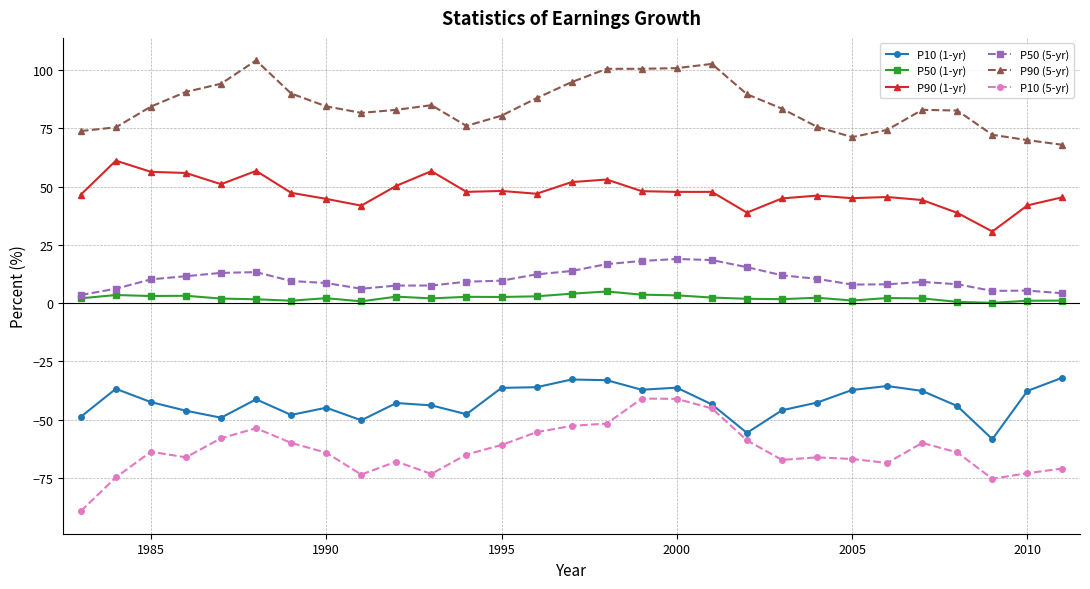

Which series has the largest range (max minus min)?

P10 (5-yr)